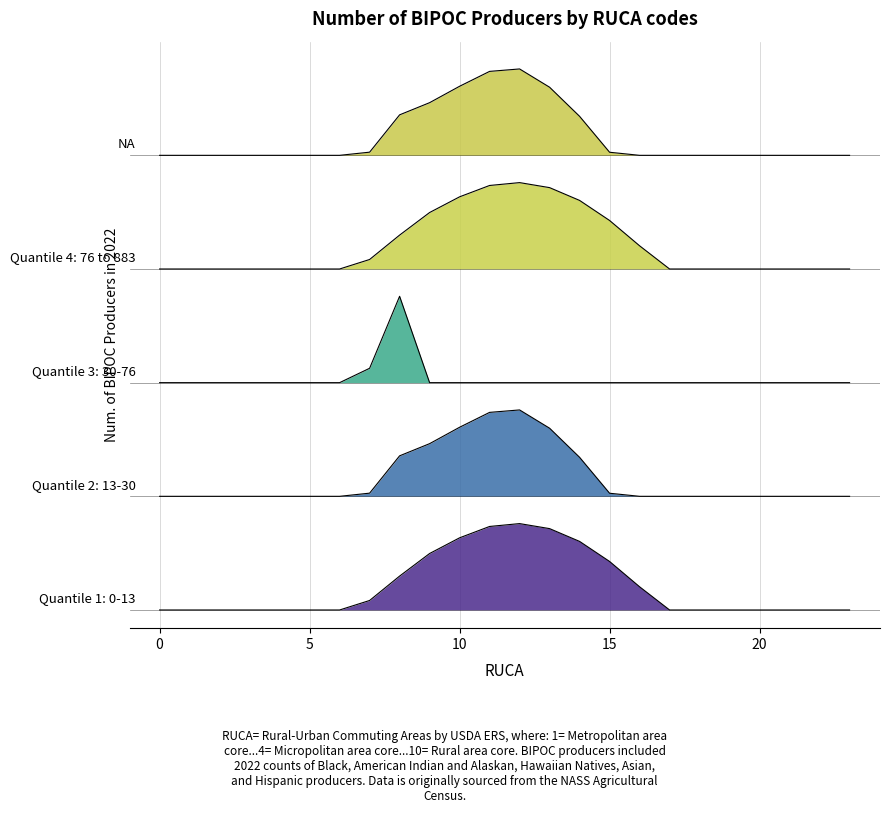

At which category is the sum across all series the highest?

12